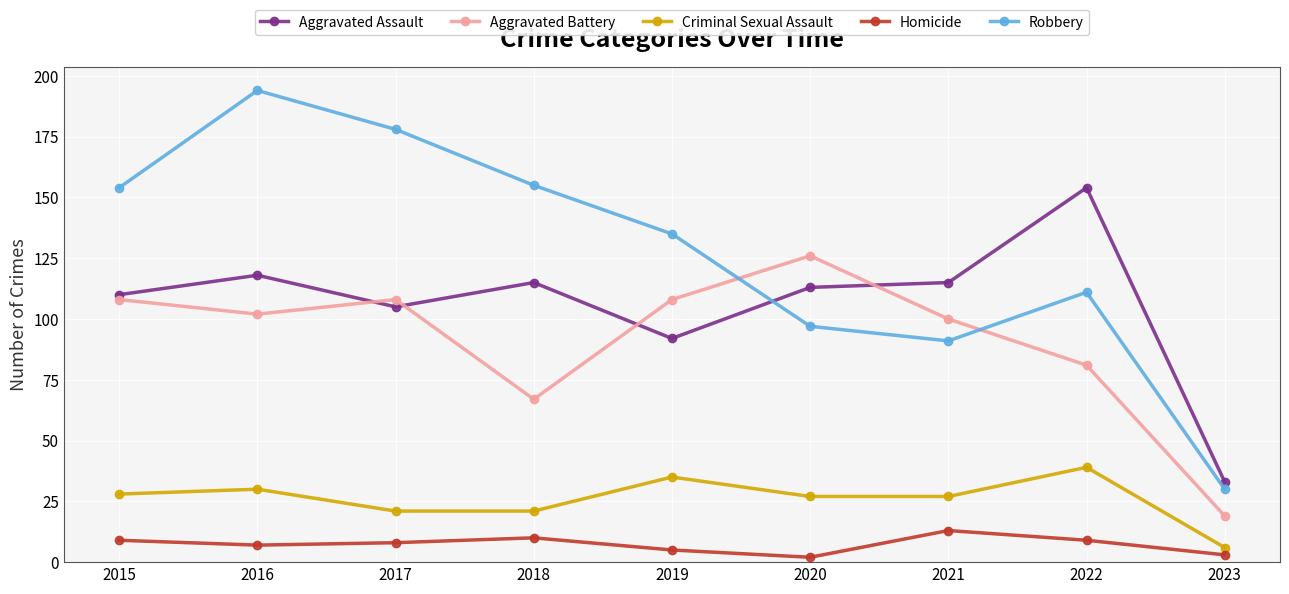

Reading left to right, what are all the values shown in this chart?

Aggravated Assault: 2015=110	2016=118	2017=105	2018=115	2019=92	2020=113	2021=115	2022=154	2023=33
Aggravated Battery: 2015=108	2016=102	2017=108	2018=67	2019=108	2020=126	2021=100	2022=81	2023=19
Criminal Sexual Assault: 2015=28	2016=30	2017=21	2018=21	2019=35	2020=27	2021=27	2022=39	2023=6
Homicide: 2015=9	2016=7	2017=8	2018=10	2019=5	2020=2	2021=13	2022=9	2023=3
Robbery: 2015=154	2016=194	2017=178	2018=155	2019=135	2020=97	2021=91	2022=111	2023=30